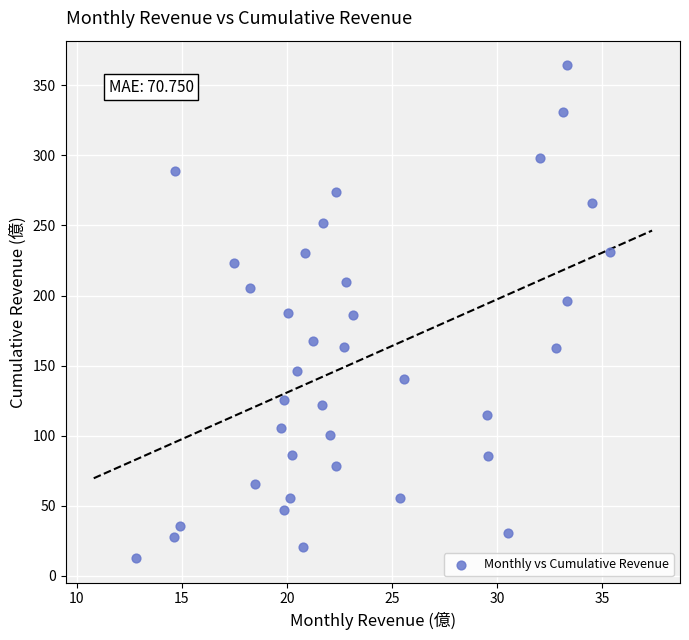

What is the range of X values (max minus min)?

22.6